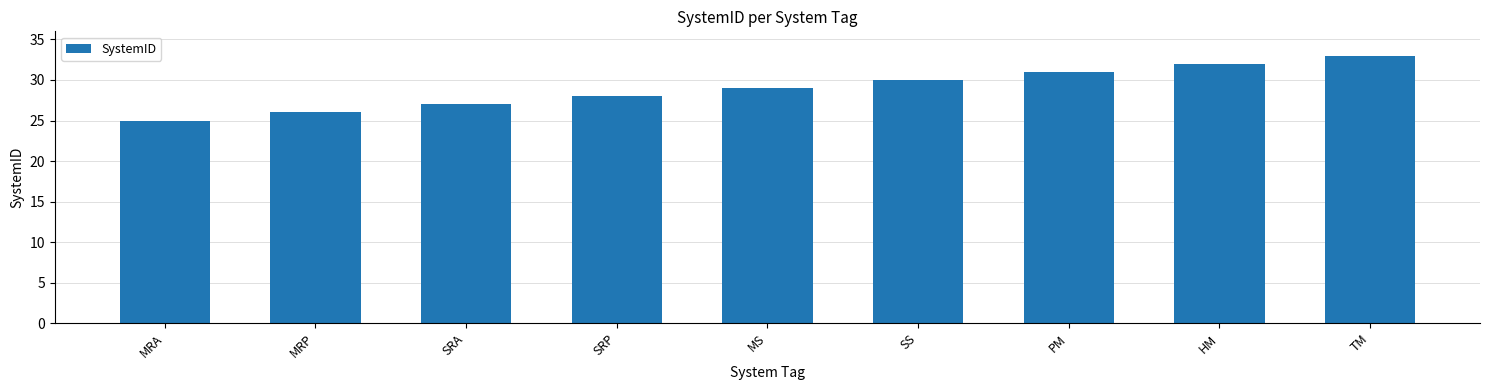

What is the value of the 5th bar from the left?

29